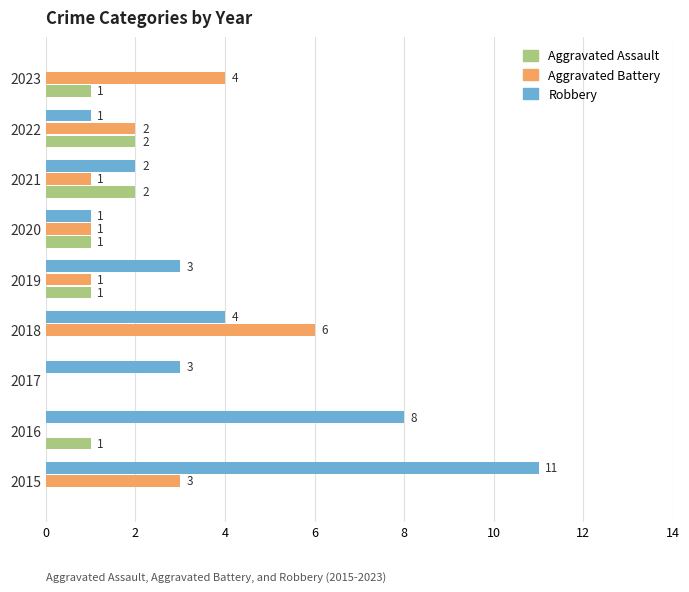

What is the average value of the Aggravated Battery series?

2